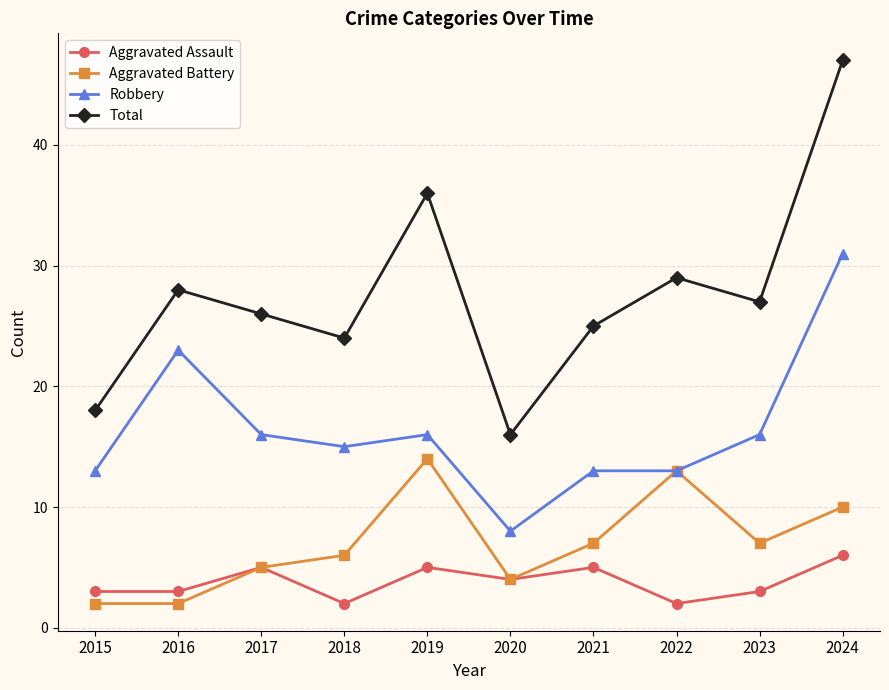

Which series has the largest range (max minus min)?

Total